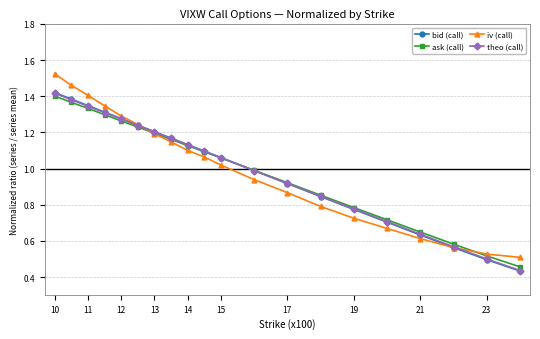

Which series has the largest range (max minus min)?

iv (call)